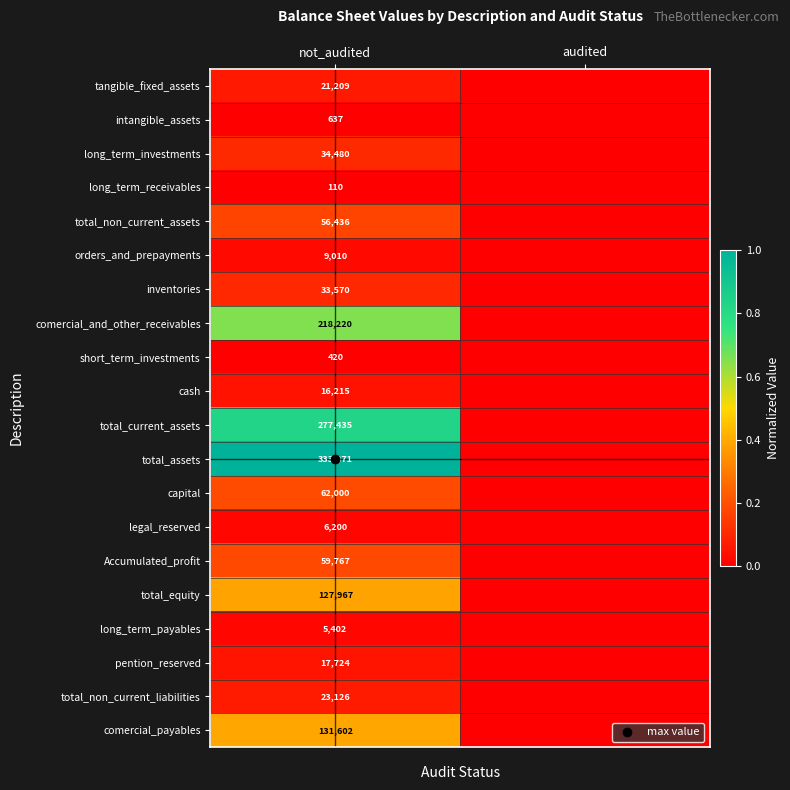

Is it true that Accumulated_profit equals 0.1 at audited?

False